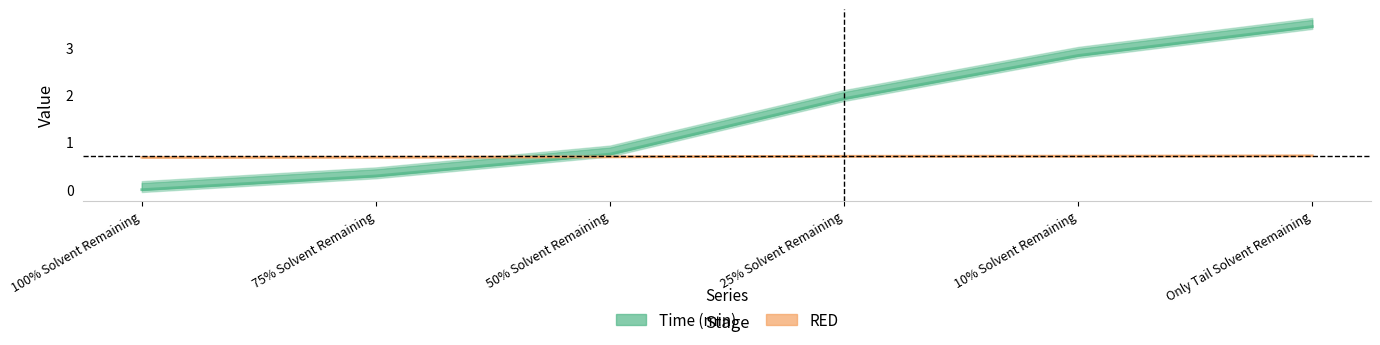

What position from the right is 25% Solvent Remaining?

3